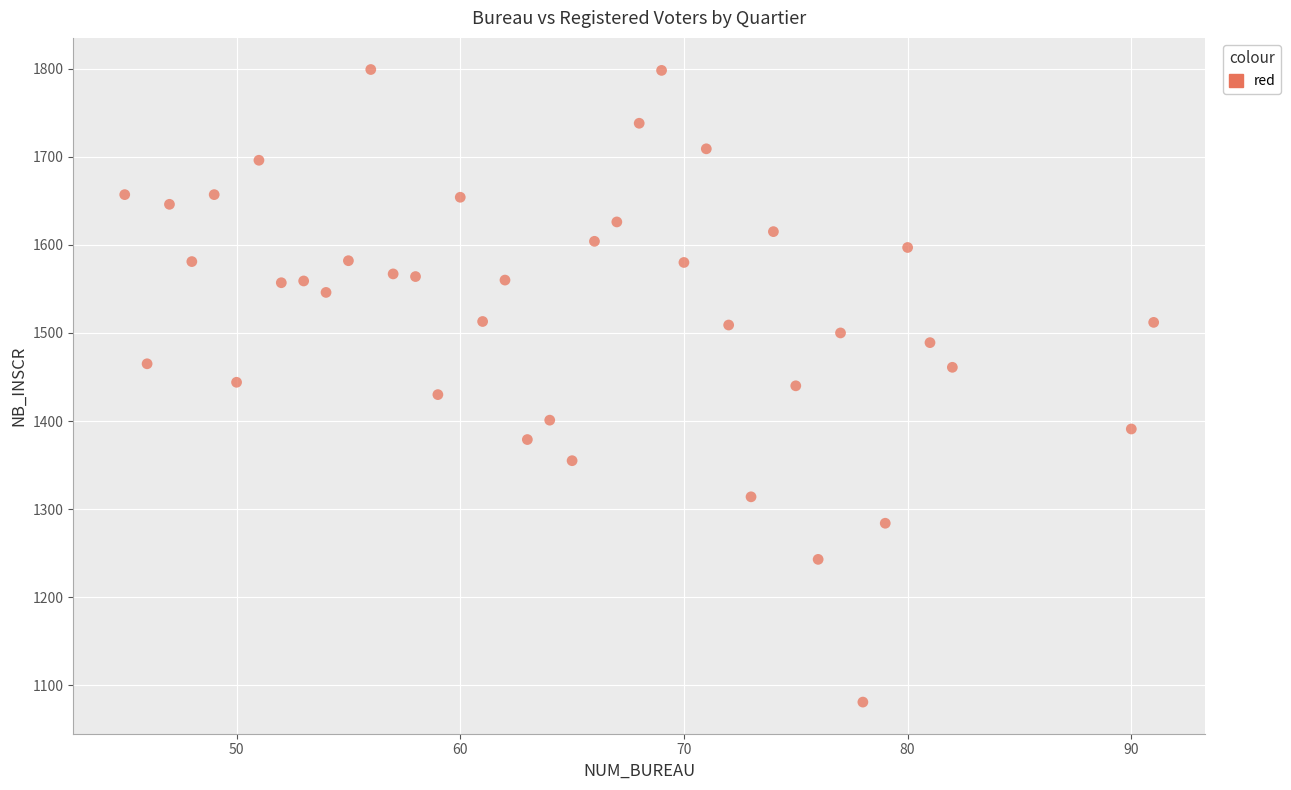

What is the range of Y values (max minus min)?

718